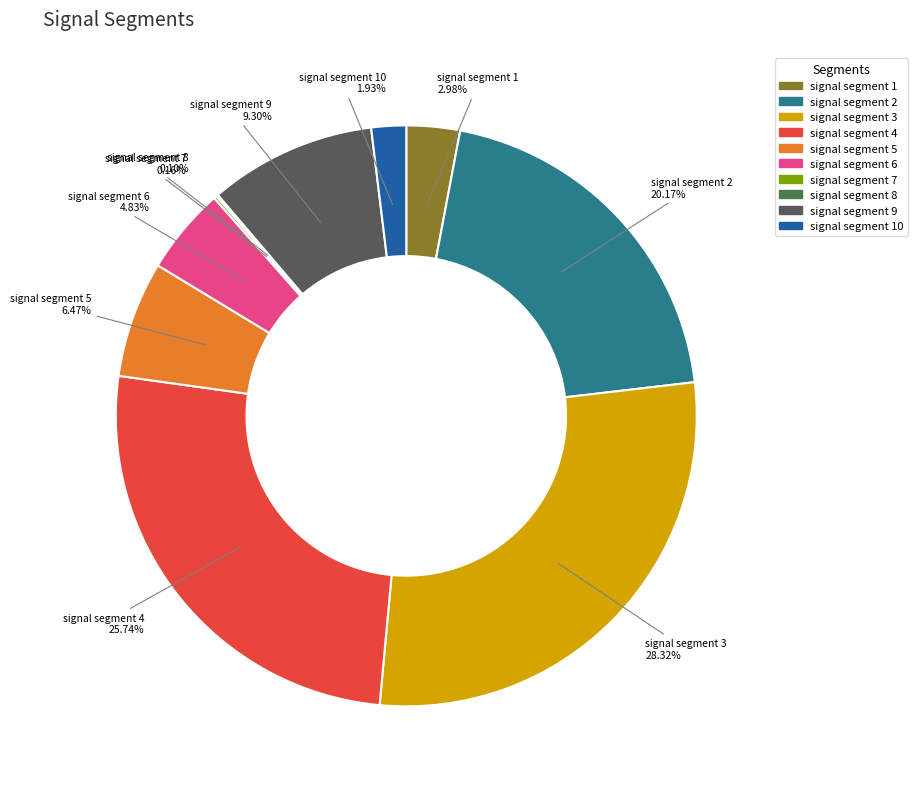

What is the largest slice in the pie chart?

signal segment 3